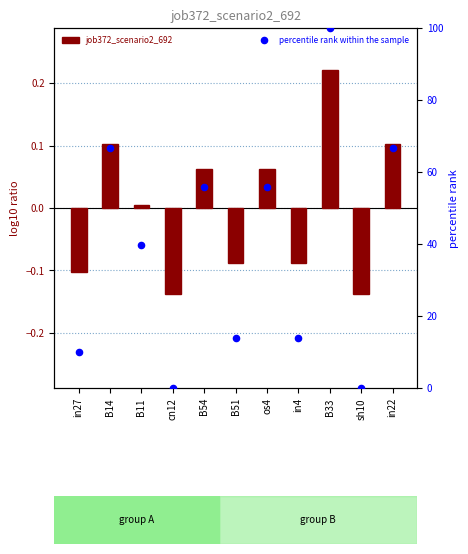

What are all the series names shown in the legend?

job372_scenario2_692, percentile rank within the sample